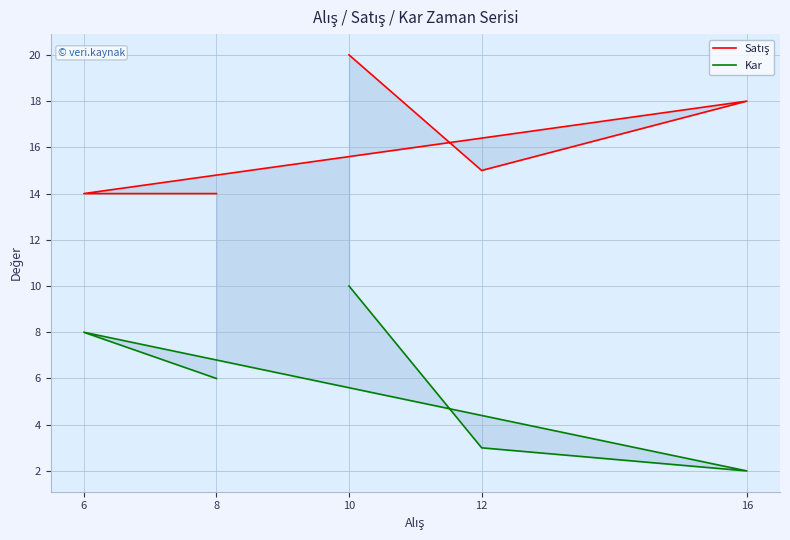

What is the value of the Kar point at the 2nd from the left?

3